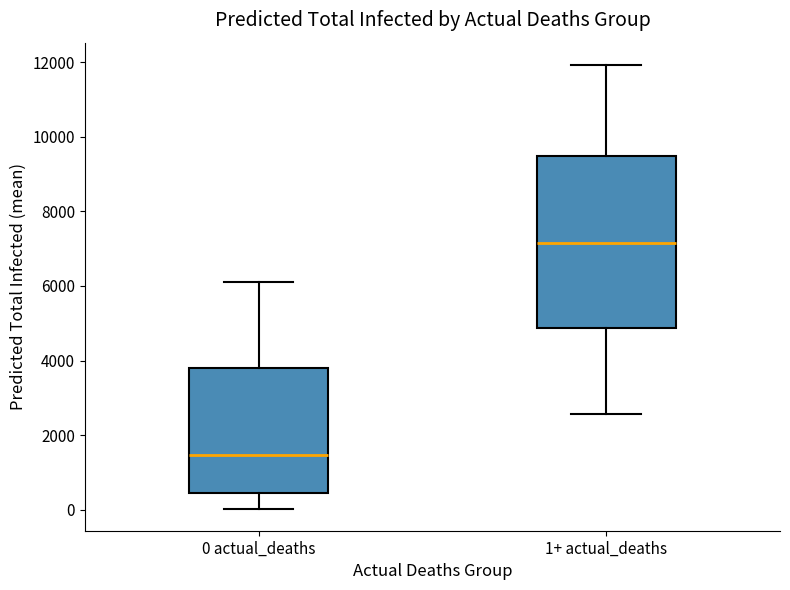

Reading left to right, read every box against the y-axis: the position of its median line, the range the box covers, and the ends of its whiskers. The values are not printed on the chart, so give them approximately, as read against the axis.

0 actual_deaths: median 1400, box 400 to 3800, whiskers 0 to 6200
1+ actual_deaths: median 7200, box 4800 to 9400, whiskers 2600 to 12000